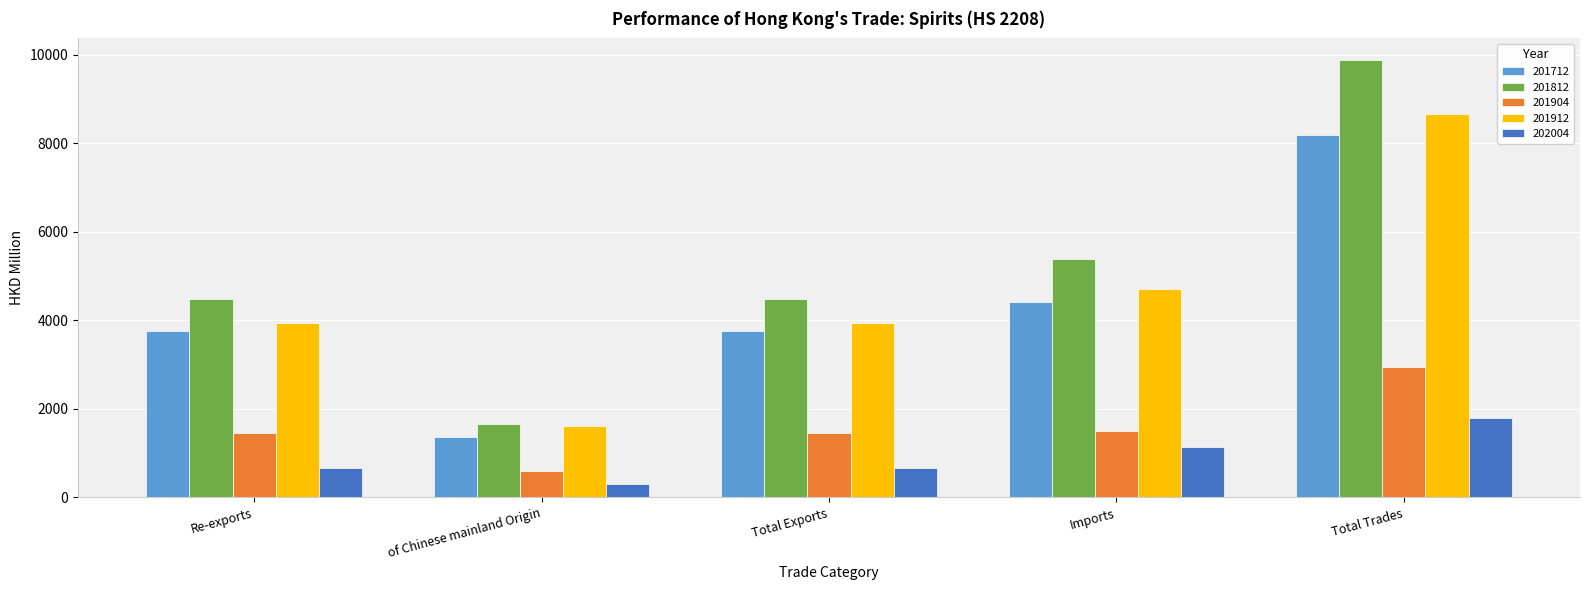

Which category has the lowest value in the 201812 series?

of Chinese mainland Origin